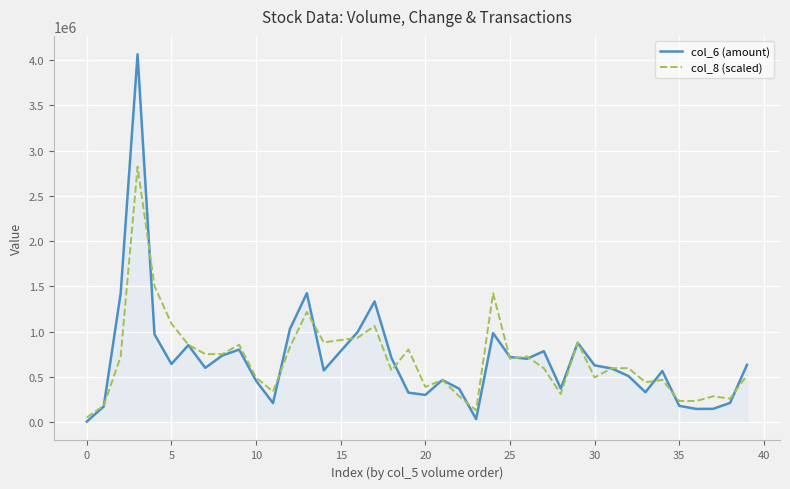

What is the greatest value displayed?

4064980.0